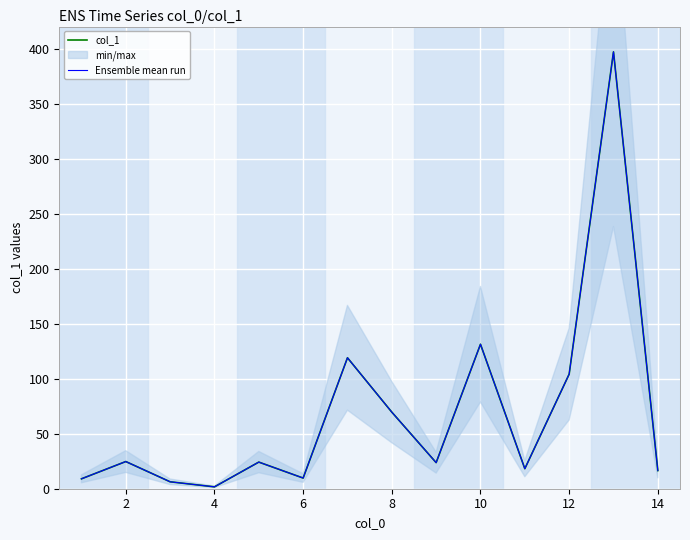

How many lines are shown in the chart?

2